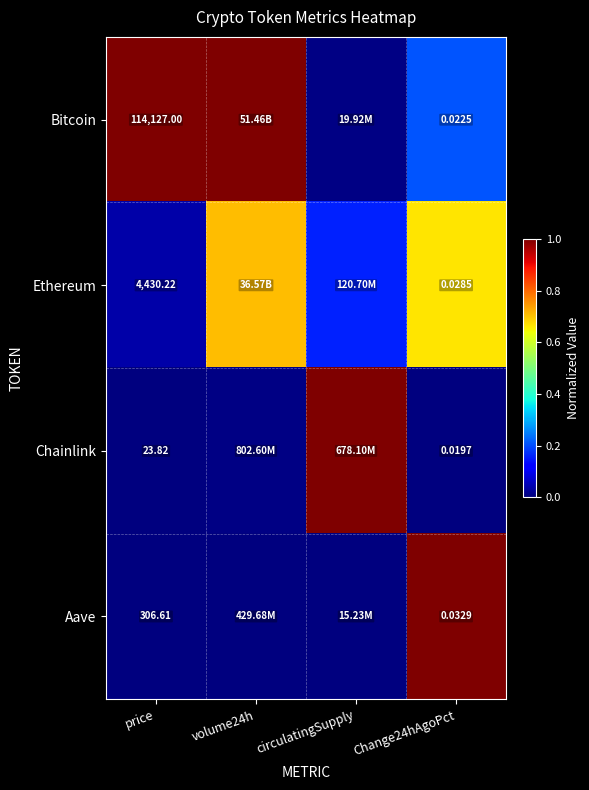

Is the value of Ethereum at price greater than the value of Chainlink at Change24hAgoPct?

Yes